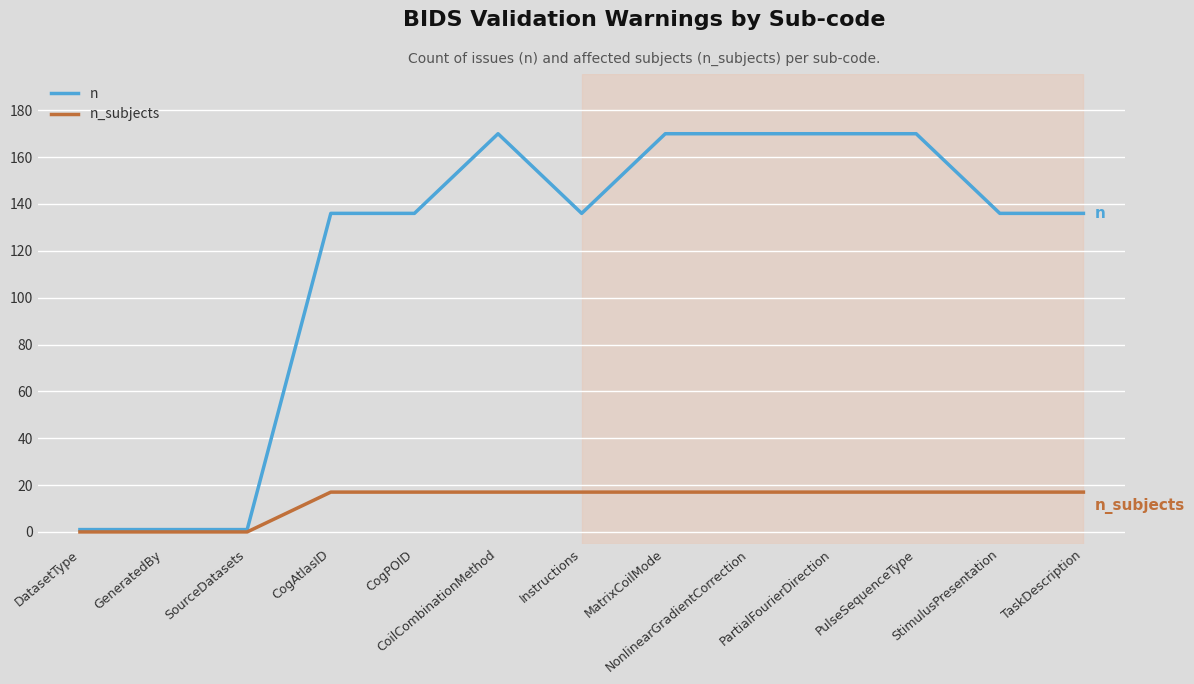

What is the maximum value for n_subjects?

17